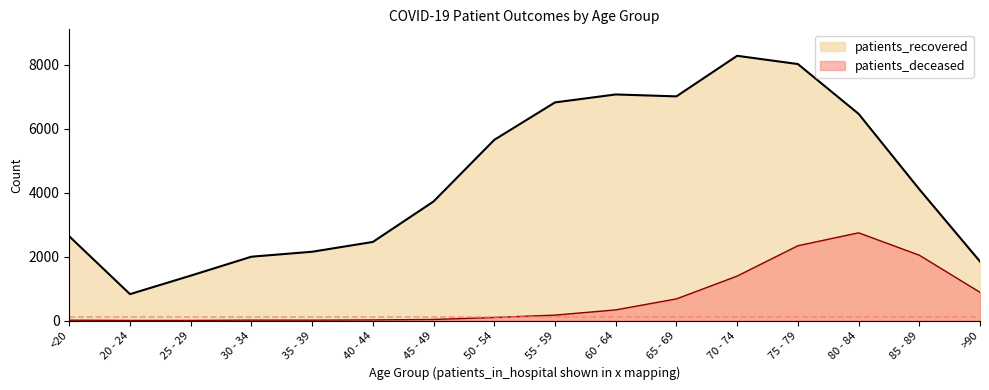

At which label is patients_recovered closest to 4556?

85 - 89